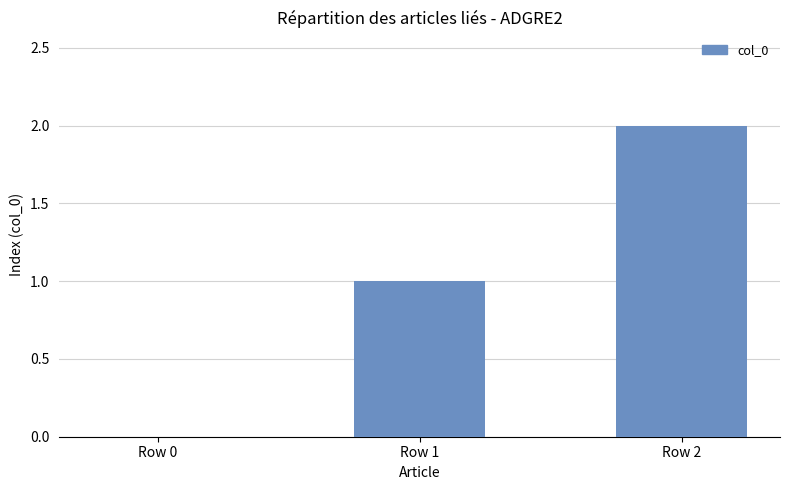

The value at Row 2 is 2. True or false?

True